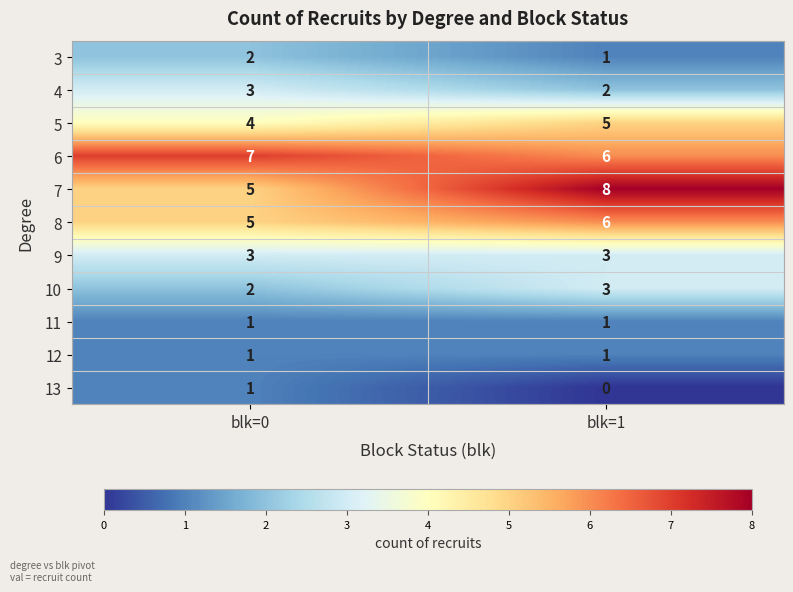

What is the sum of the 9 values at blk=0 and blk=1?

6